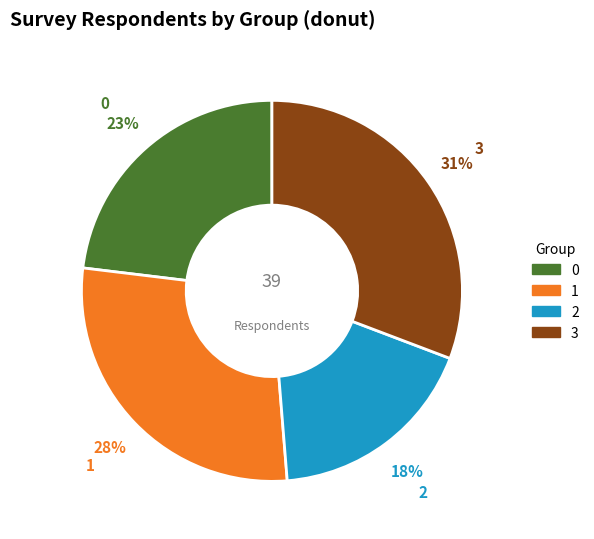

Which has a higher value, 0 or 3?

3